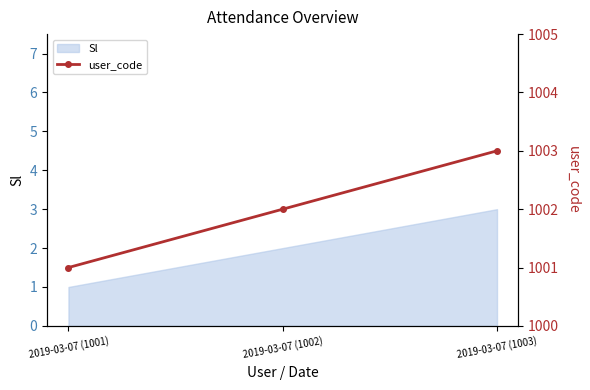

The value at 2019-03-07 (1002) is 476. True or false?

False